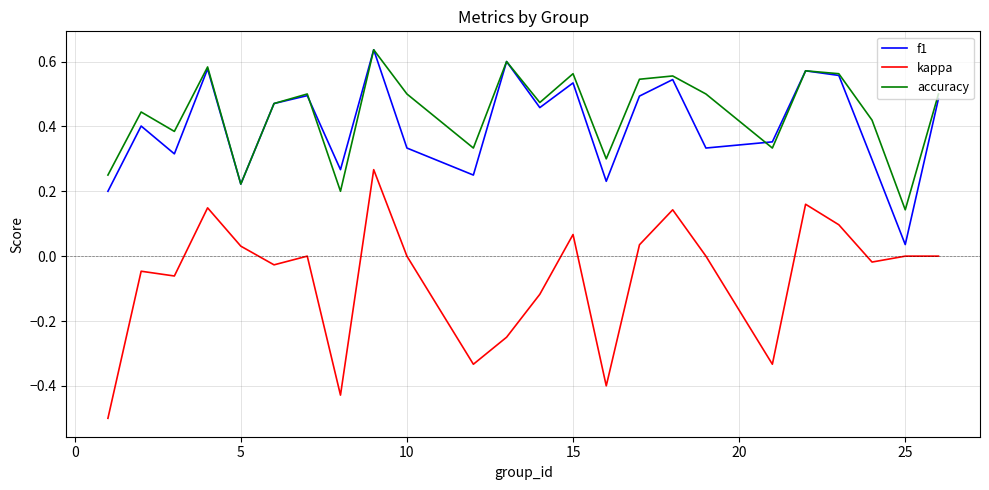

True or false: accuracy and kappa intersect in this chart.

False